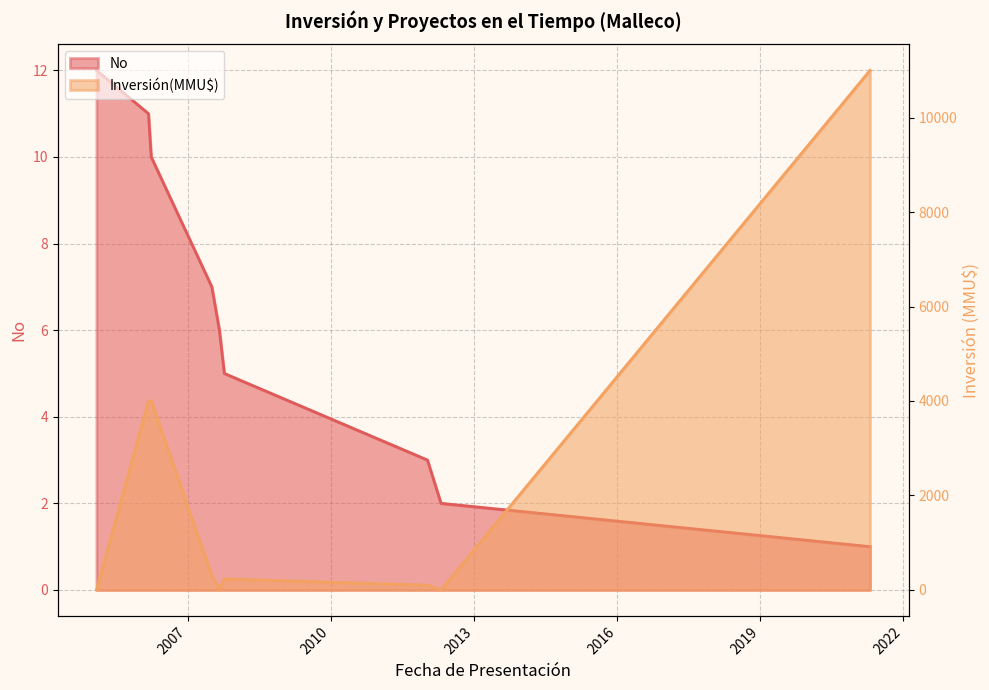

True or false: No has a value of 6 at 01/02/2005.

False